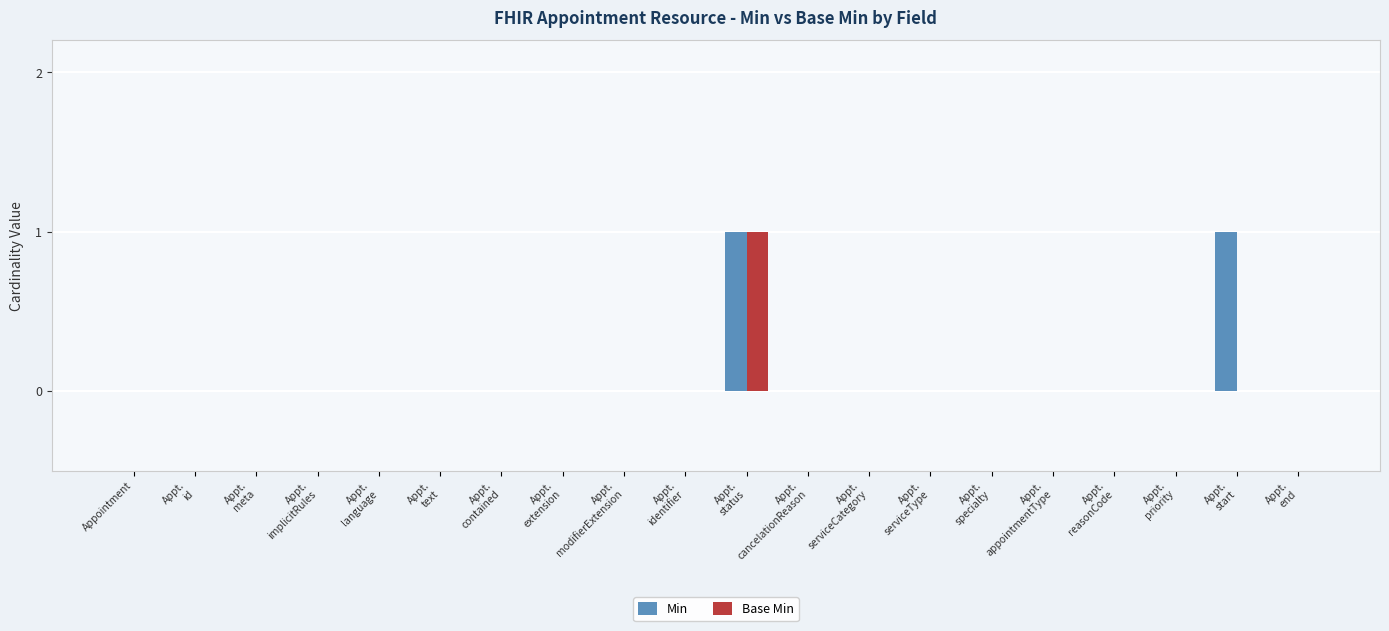

Are the bars grouped side by side (vs. stacked)?

Yes